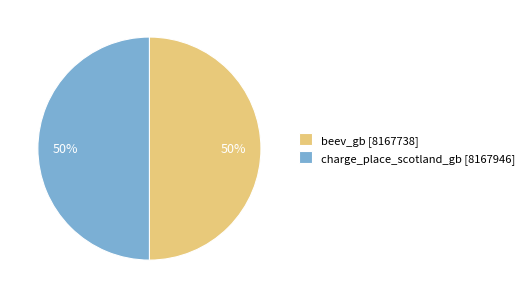

Is the sum of charge_place_scotland_gb [8167946] and beev_gb [8167738] greater than half?

Yes